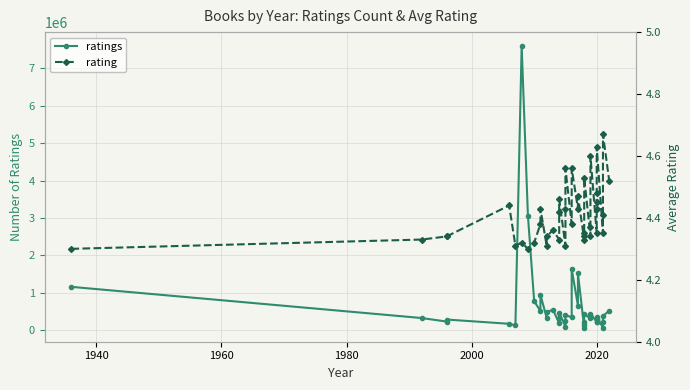

Reading left to right, extract all data points from this chart.

ratings: 1160178.0	327326.0	232769.0	286958.0	173335.0	129500.0	7591926.0	3064538.0	776513.0	515519.0	950167.0	334677.0	476866.0	554931.0	183482.0	332040.0	473089.0	95837.0	245936.0	412140.0	343879.0	1641804.0	655054.0	1520986.0	72371.0	144173.0	215451.0	430677.0	316062.0	396096.0	445996.0	224628.0	224754.0	273686.0	312233.0	358972.0	70129.0	227360.0	380727.0	523841.0
rating: 4.3	4.3	4.3	4.3	4.4	4.3	4.3	4.3	4.3	4.4	4.4	4.3	4.3	4.4	4.3	4.4	4.5	4.3	4.4	4.6	4.4	4.6	4.4	4.5	4.3	4.3	4.3	4.5	4.3	4.4	4.6	4.3	4.4	4.5	4.5	4.6	4.3	4.4	4.7	4.5